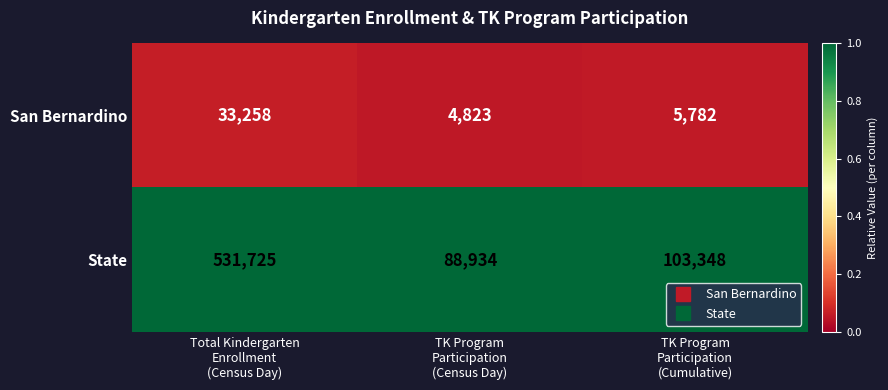

List the series in order of their overall mean, lowest first.

San Bernardino, State